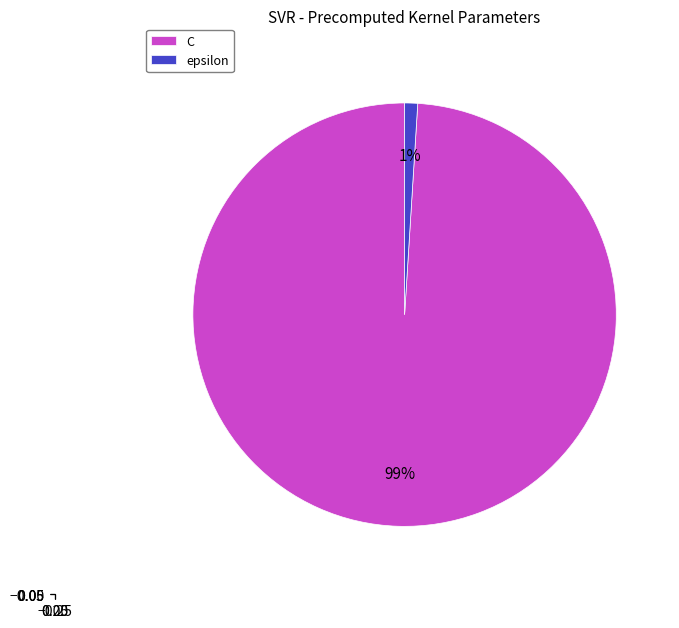

Is the sum of C and epsilon greater than half?

Yes